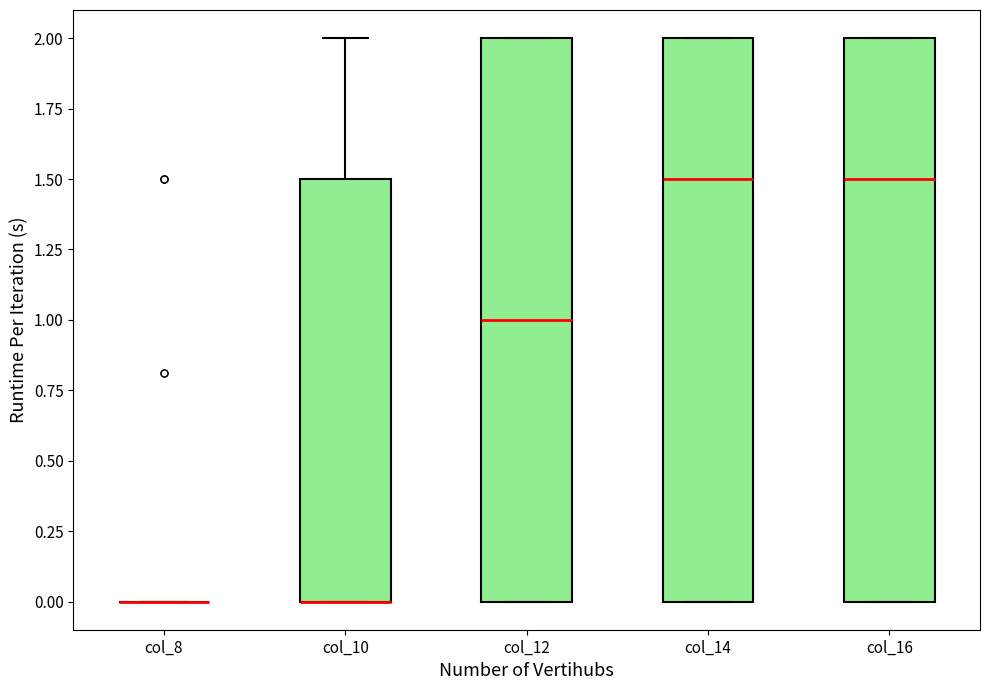

Reading left to right, read every box against the y-axis: the position of its median line, the range the box covers, and the ends of its whiskers. The values are not printed on the chart, so give them approximately, as read against the axis.

col_8: box collapsed to a line at 0.0, whiskers 0.0 to 0.0
col_10: median 0.0 (drawn on the box's lower edge), box 0.0 to 1.5, whiskers 0.0 to 2.0
col_12: median 1.0, box 0.0 to 2.0, whiskers 0.0 to 2.0
col_14: median 1.5, box 0.0 to 2.0, whiskers 0.0 to 2.0
col_16: median 1.5, box 0.0 to 2.0, whiskers 0.0 to 2.0